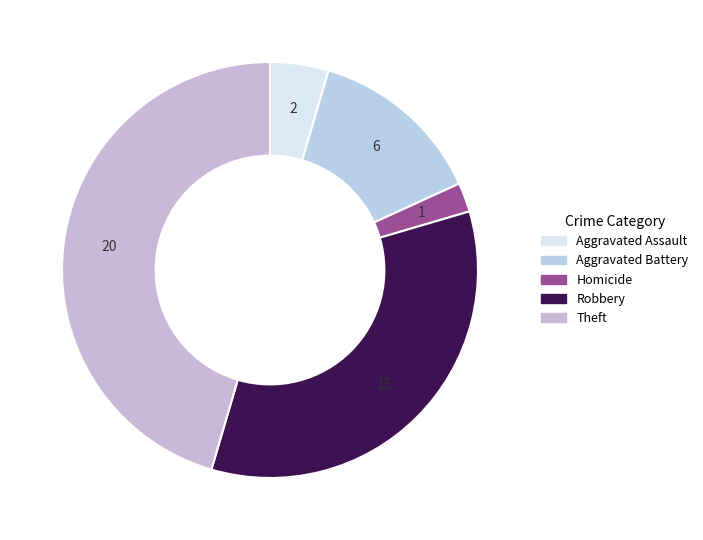

How many slices are in this pie chart?

5